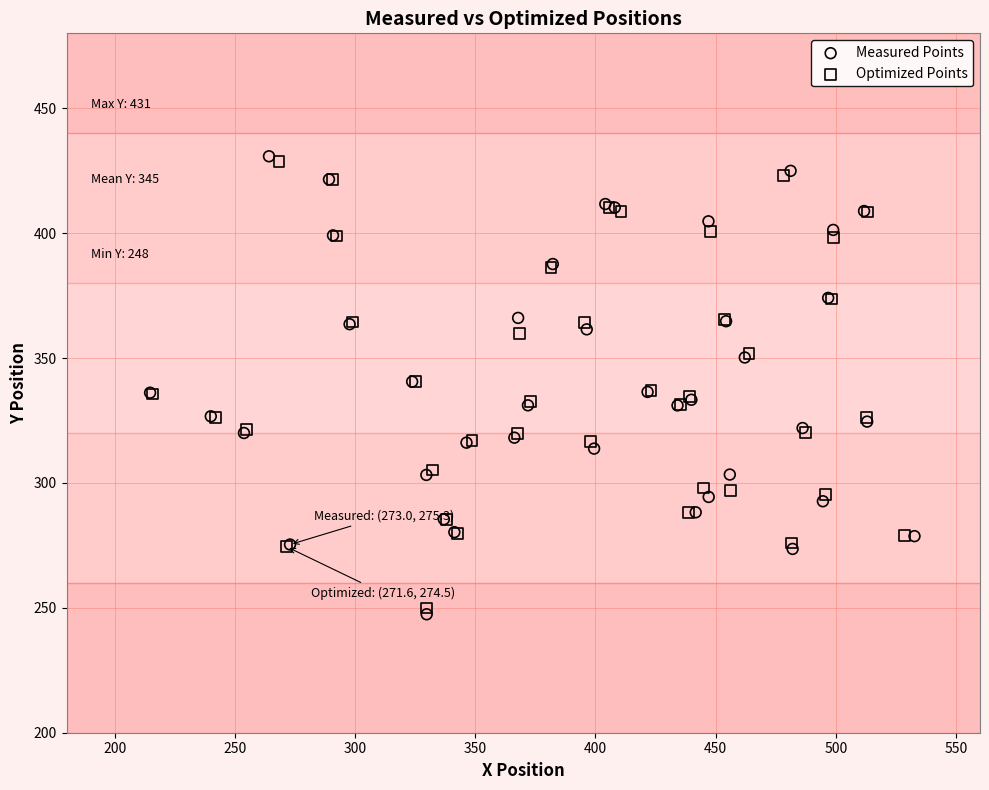

Which series has the largest Y range (max minus min)?

Measured Points